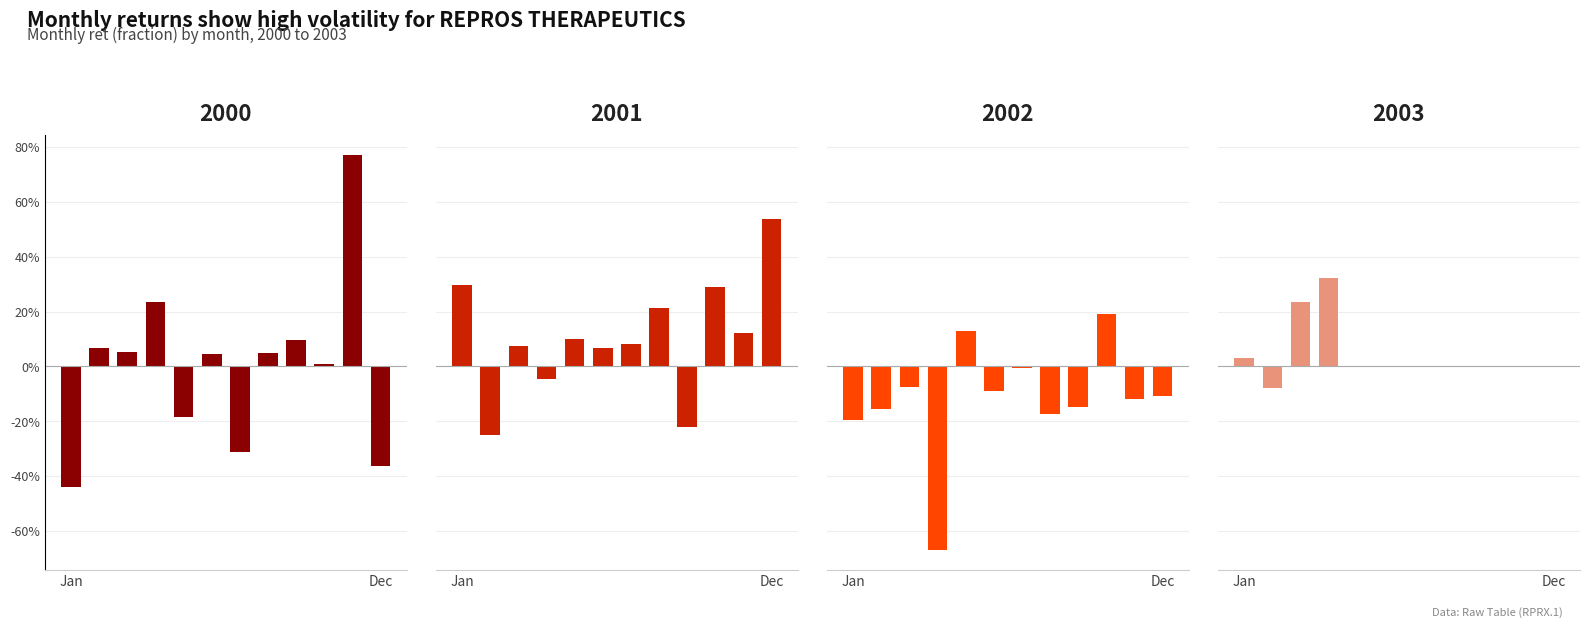

At 5, list the series in order from largest to smallest.

2002, 2001, 2003, 2000